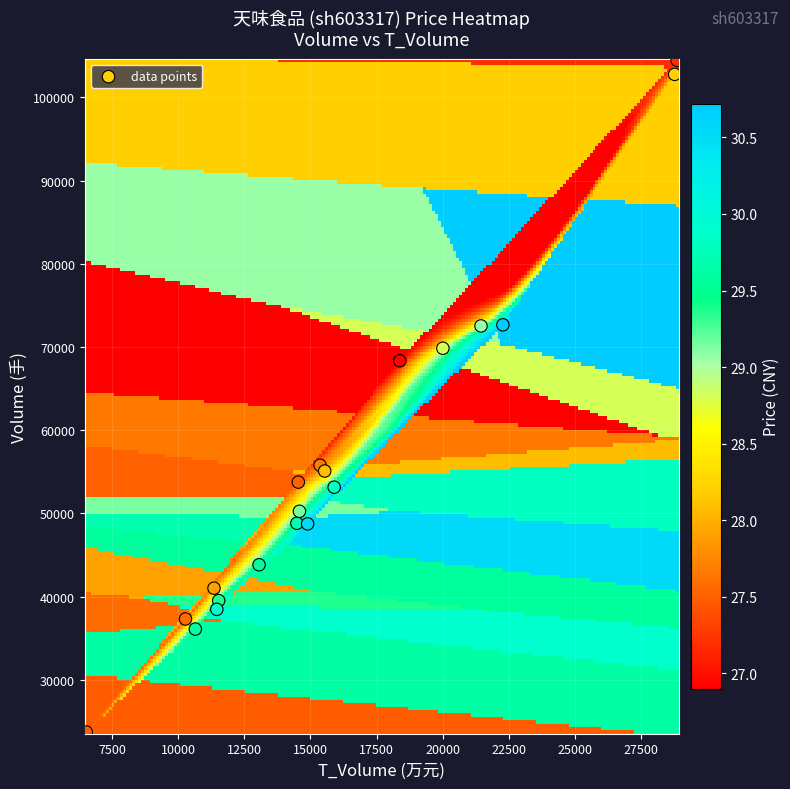

What Y value in the scatter plot is closest to 64089?

68348